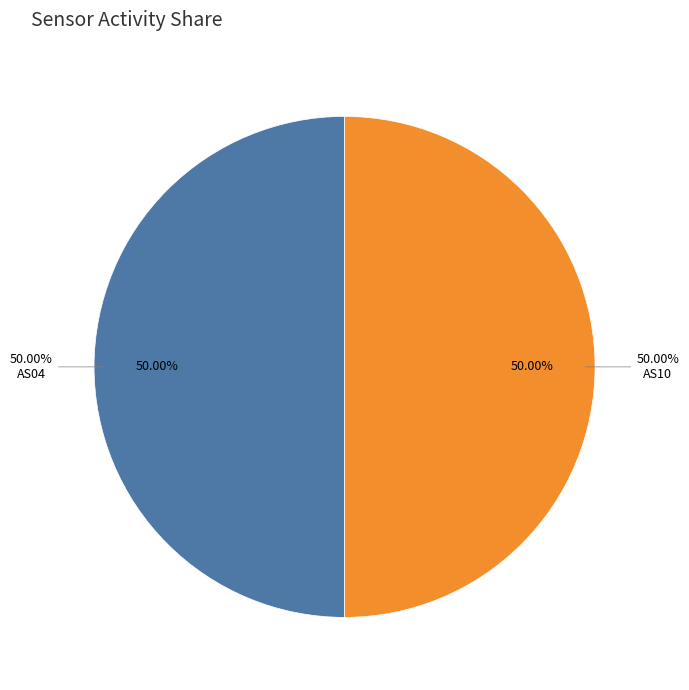

Is there any slice that represents more than half of the pie?

Yes